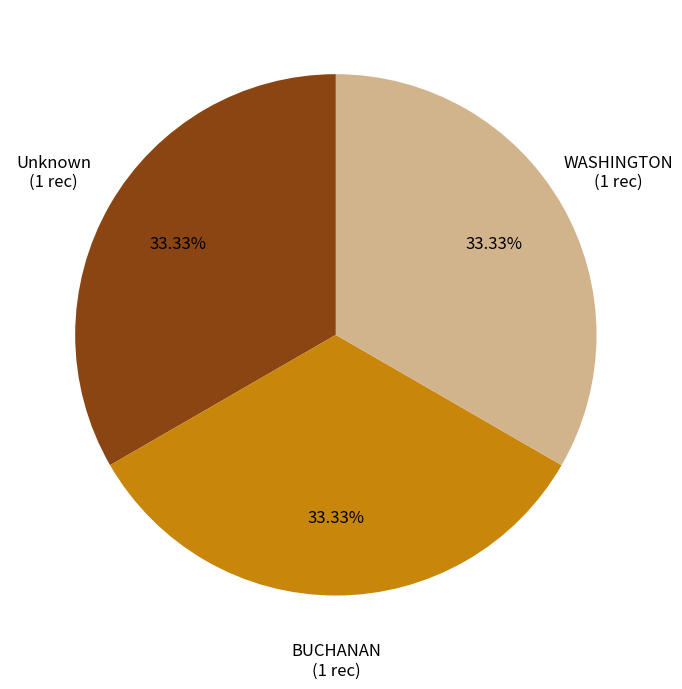

Is there a majority slice in this chart?

No